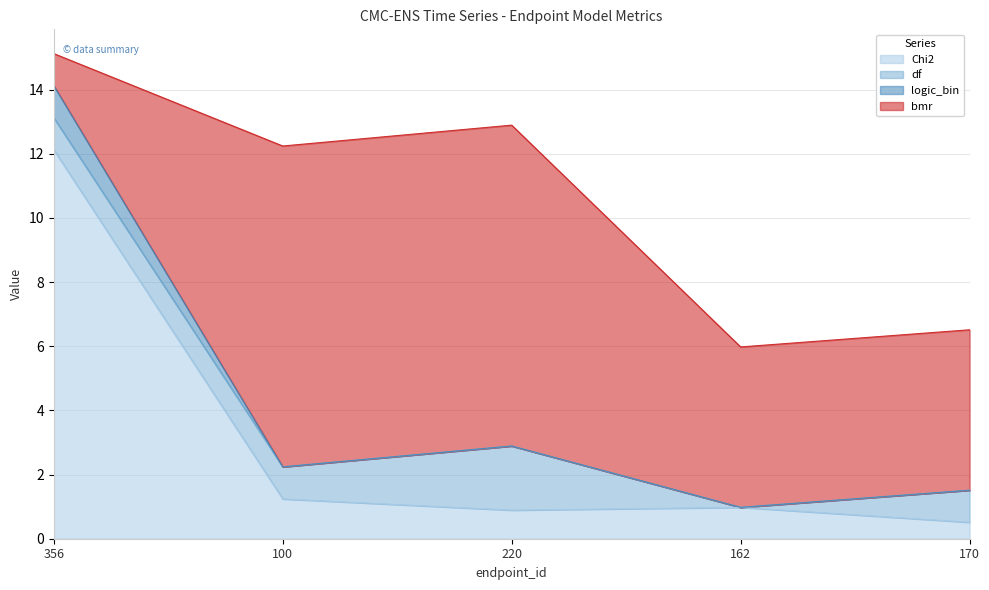

True or false: Chi2 has a value of 1.9 at 100.

False